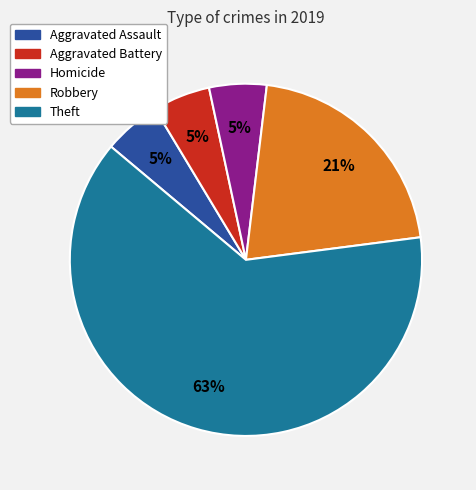

To the nearest percent, what is the average slice percentage?

20%